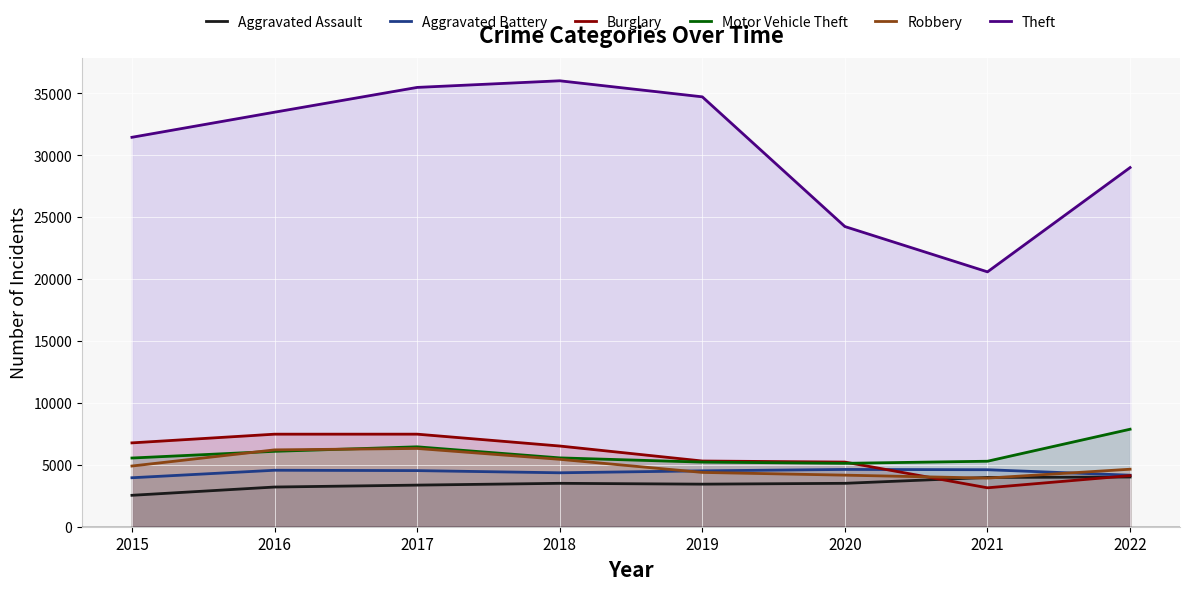

What are all the series names shown in the legend?

Aggravated Assault, Aggravated Battery, Burglary, Motor Vehicle Theft, Robbery, Theft